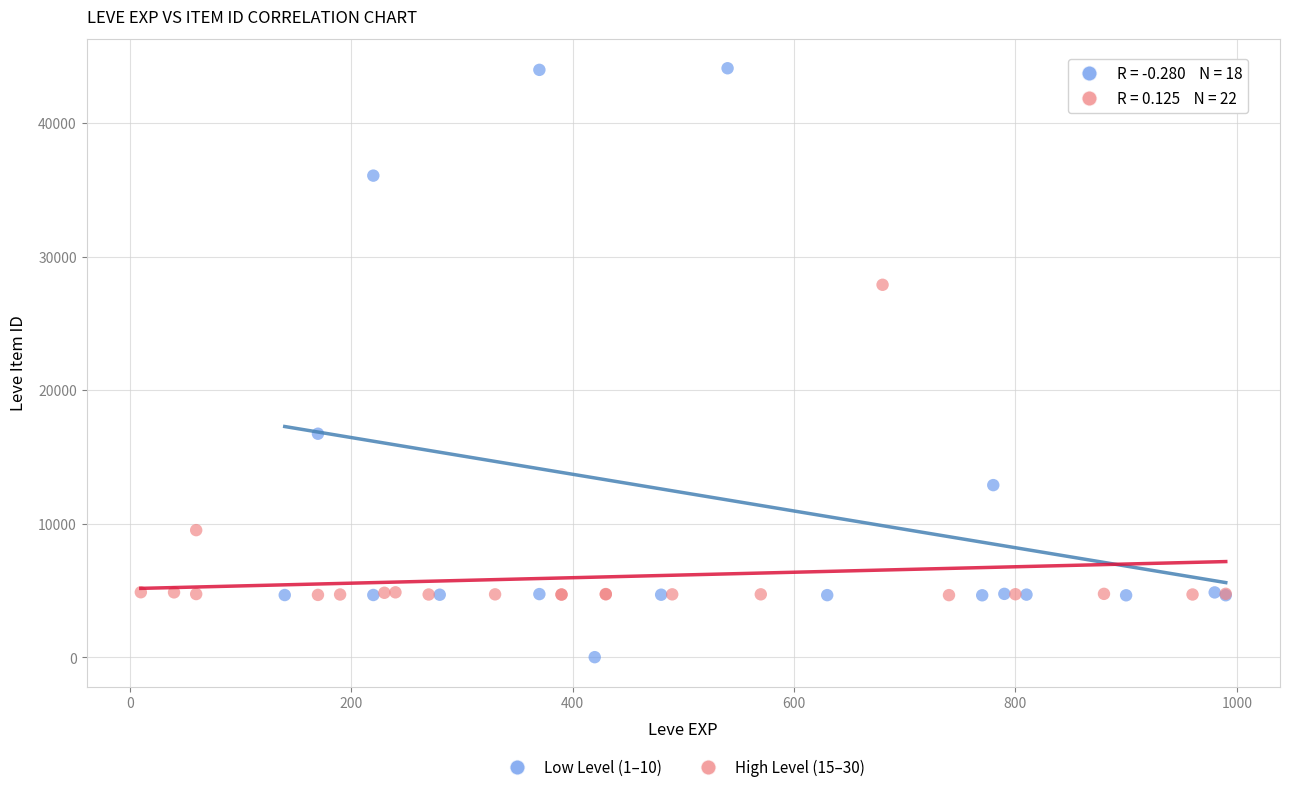

Which series has the widest spread of Y values?

Low Level (1–10)